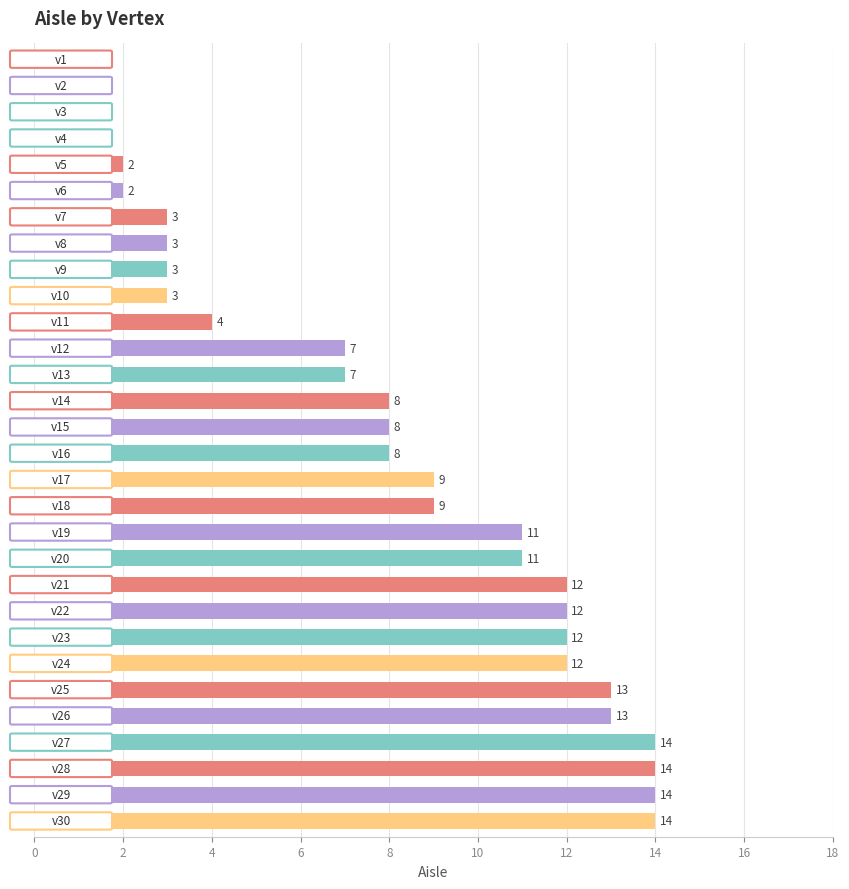

What is the difference between the maximum and minimum values?

13